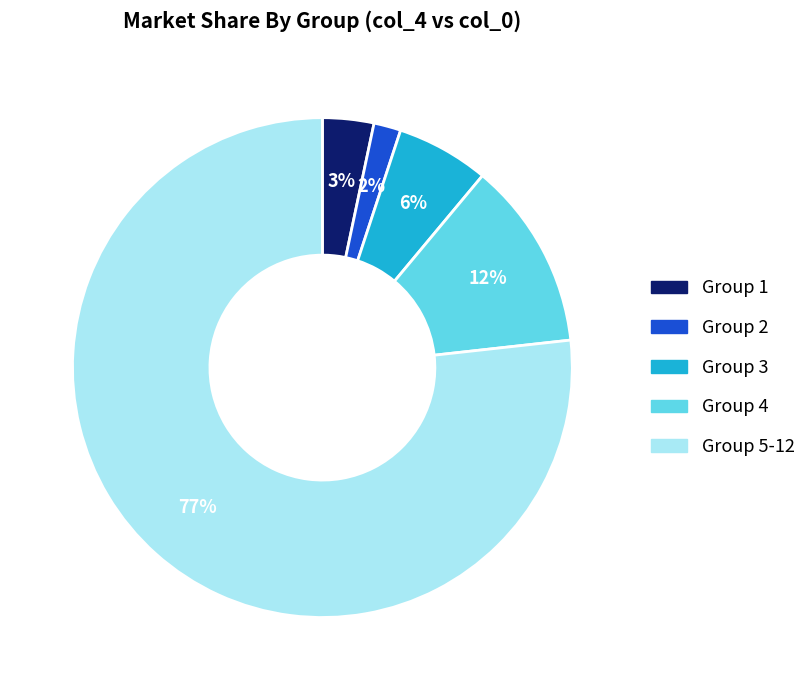

Is the sum of Group 4 and Group 5-12 greater than half?

Yes